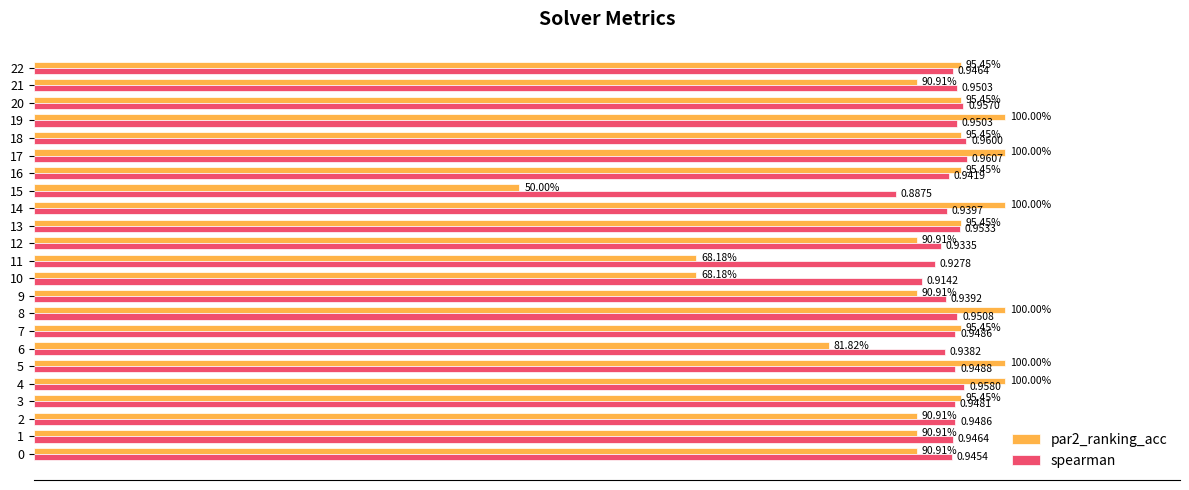

Which series has the largest range (max minus min)?

par2_ranking_acc